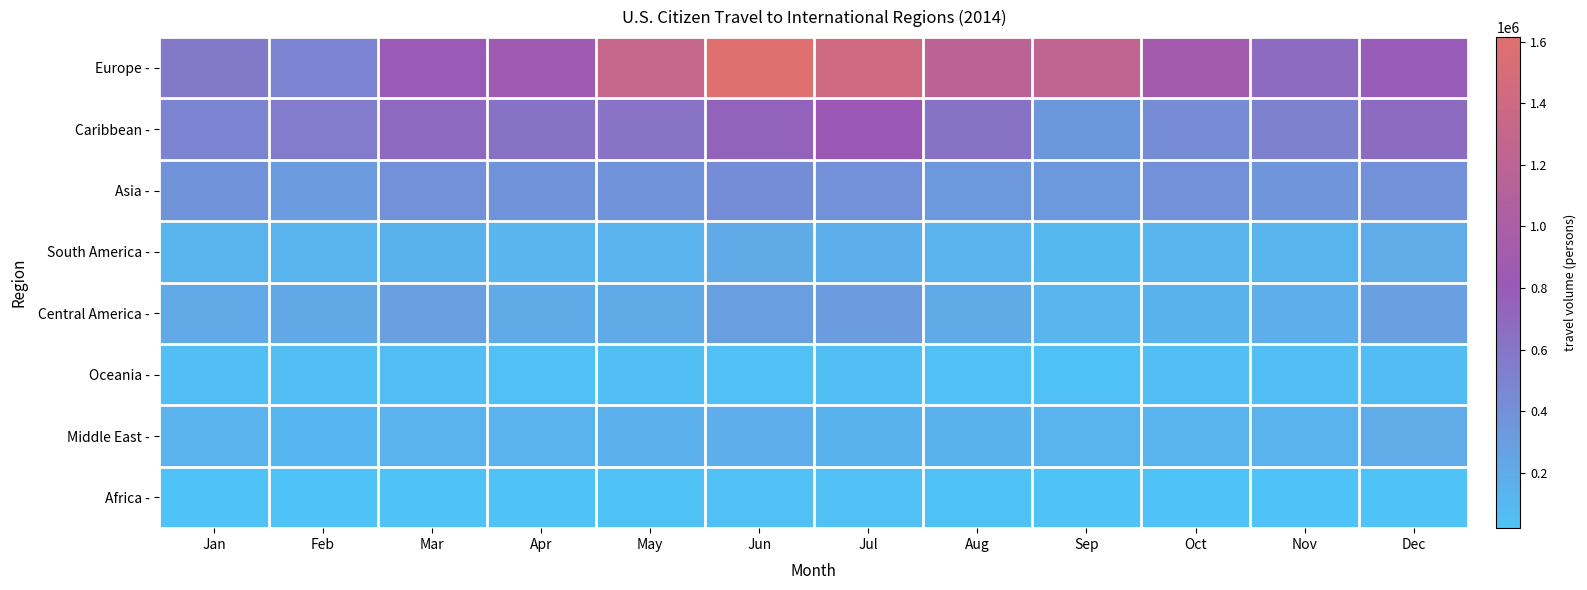

Reading left to right, extract all data points from this chart.

Europe -: Jan=577691	Feb=497003	Mar=806663	Apr=868367	May=1305842	Jun=1614486	Jul=1413798	Aug=1185907	Sep=1241537	Oct=915090	Nov=675275	Dec=790557
Caribbean -: Jan=498620	Feb=550203	Mar=705211	Apr=629774	May=624280	Jun=742860	Jul=821650	Aug=629224	Sep=347244	Oct=436791	Nov=513983	Dec=672032
Asia -: Jan=376296	Feb=312814	Mar=397296	Apr=381817	May=379197	Jun=424155	Jul=397960	Aug=342239	Sep=338630	Oct=397721	Nov=364160	Dec=396232
South America -: Jan=127749	Feb=137612	Mar=154680	Apr=123068	May=144464	Jun=208023	Jul=167627	Aug=143609	Sep=112581	Oct=123729	Nov=134019	Dec=194344
Central America -: Jan=219192	Feb=225540	Mar=283108	Apr=213929	May=209012	Jun=301095	Jul=308557	Aug=206176	Sep=121158	Oct=145848	Nov=180485	Dec=283007
Oceania -: Jan=51774	Feb=62658	Mar=60097	Apr=41314	May=46359	Jun=45003	Jul=48892	Aug=39913	Sep=38013	Oct=46573	Nov=53030	Dec=67699
Middle East -: Jan=140179	Feb=119192	Mar=140706	Apr=141744	May=162244	Jun=180874	Jul=148098	Aug=145620	Sep=133173	Oct=134341	Nov=143546	Dec=189966
Africa -: Jan=23982	Feb=21066	Mar=27950	Apr=27596	May=36044	Jun=40542	Jul=40732	Aug=34231	Sep=29205	Oct=25974	Nov=21875	Dec=28726